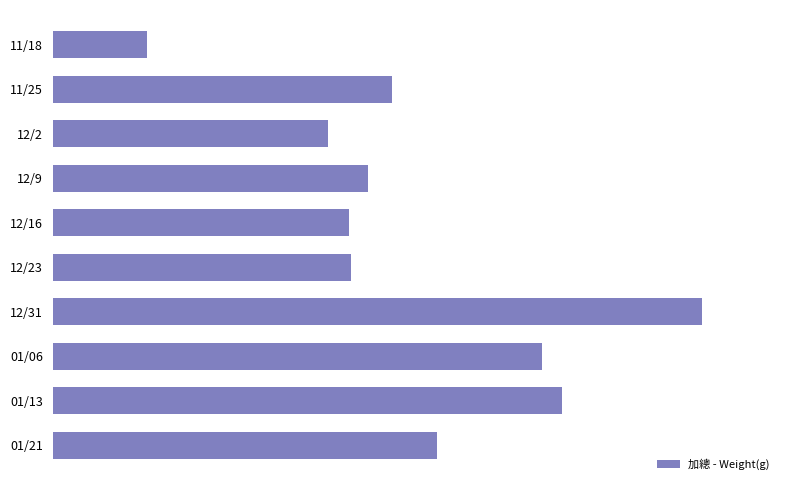

Does the chart contain any negative values?

No